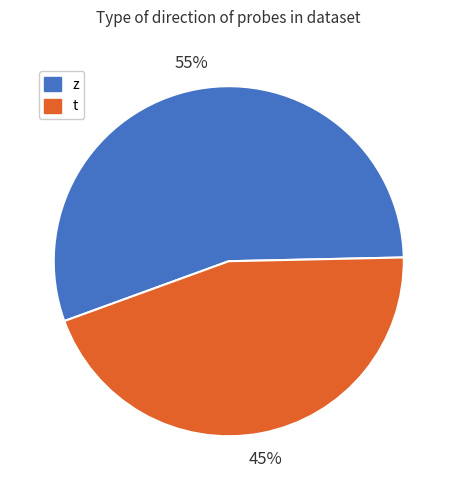

Which has a higher value, t or z?

z